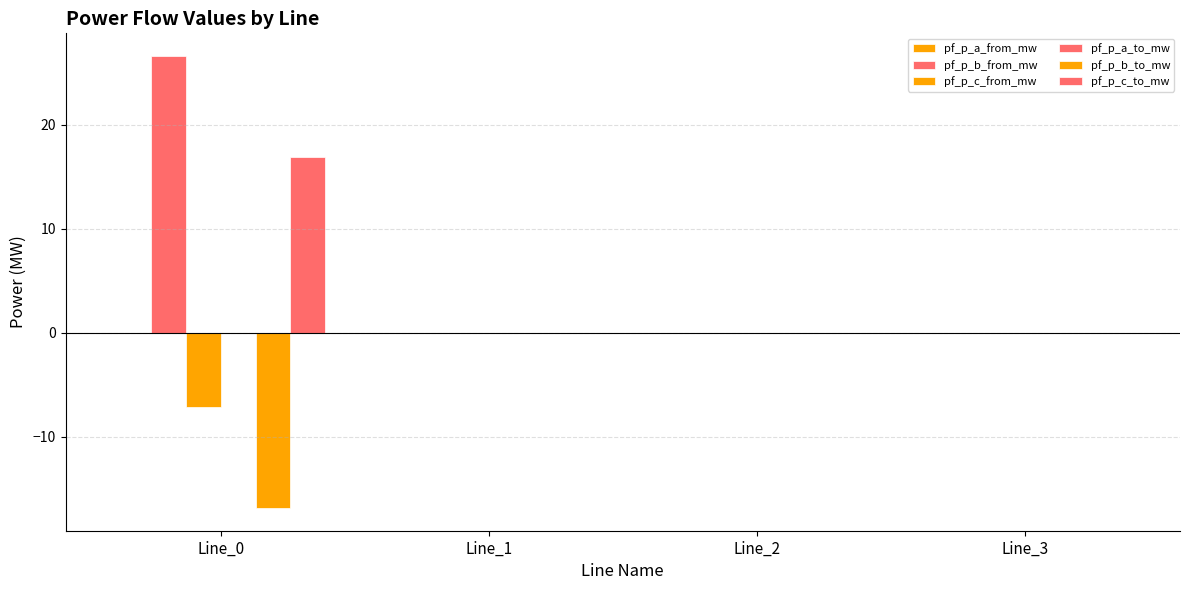

Are the bars horizontal?

No